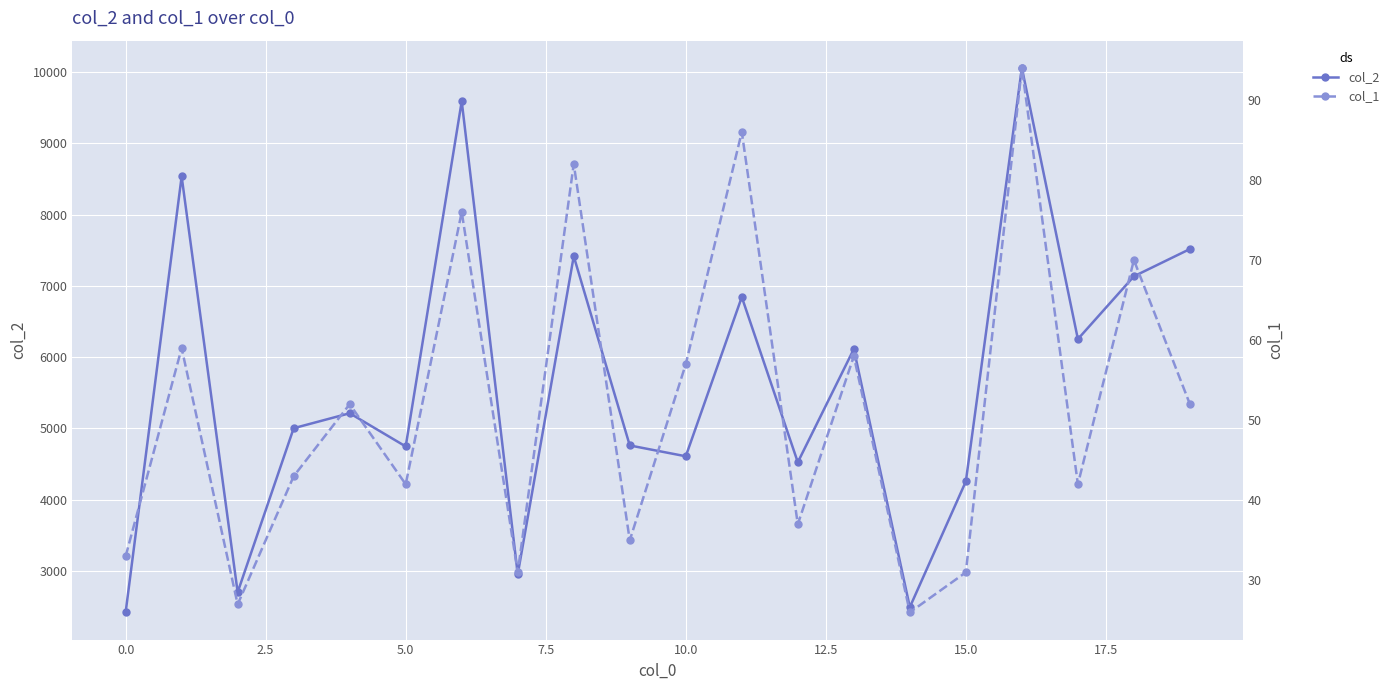

Reading left to right, transcribe all the data shown in this chart.

col_2: 2416	8535	2698	5001	5211	4745	9590	2951	7415	4759	4607	6842	4523	6112	2489	4254	10059	6252	7133	7516
col_1: 33	59	27	43	52	42	76	31	82	35	57	86	37	58	26	31	94	42	70	52